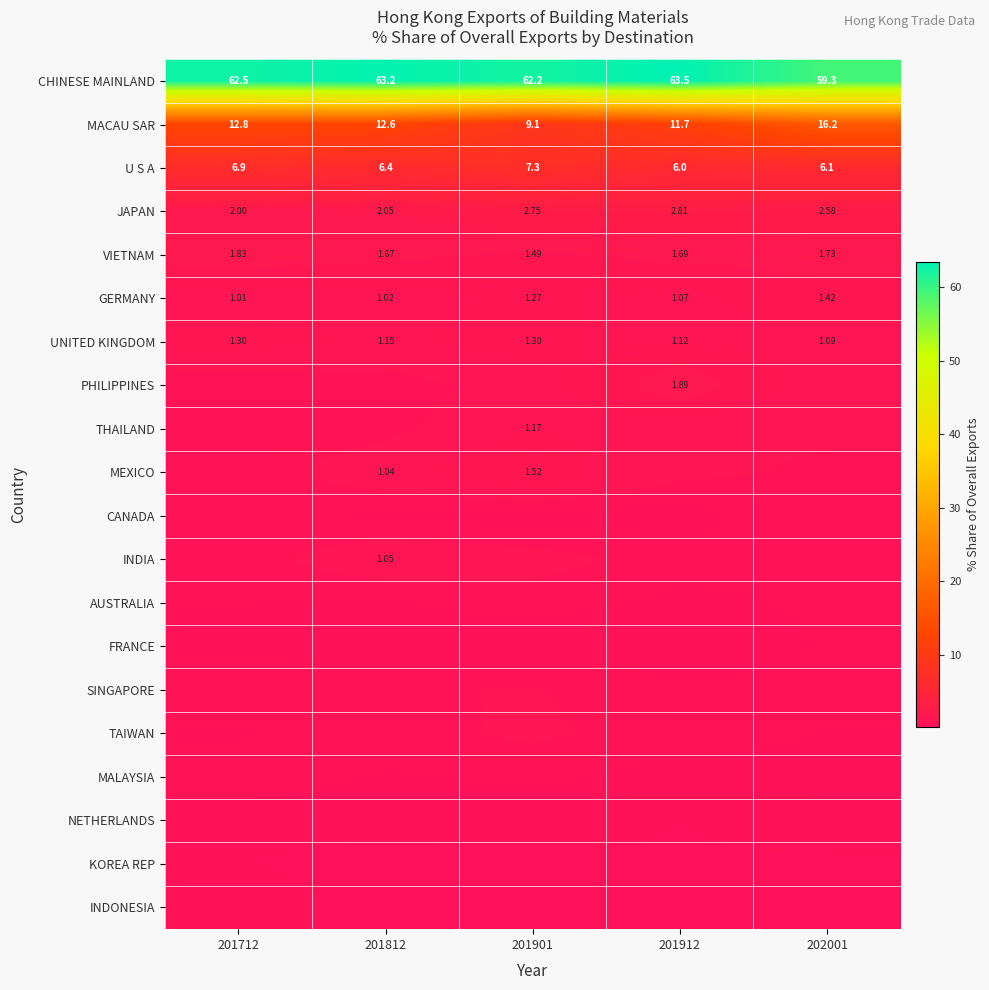

Which has a higher value, 201812 or 201901?

201812